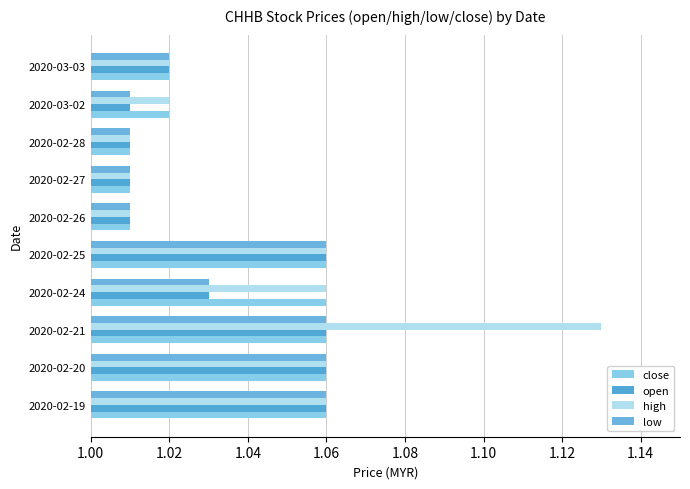

What is the maximum value shown in the chart?

1.1